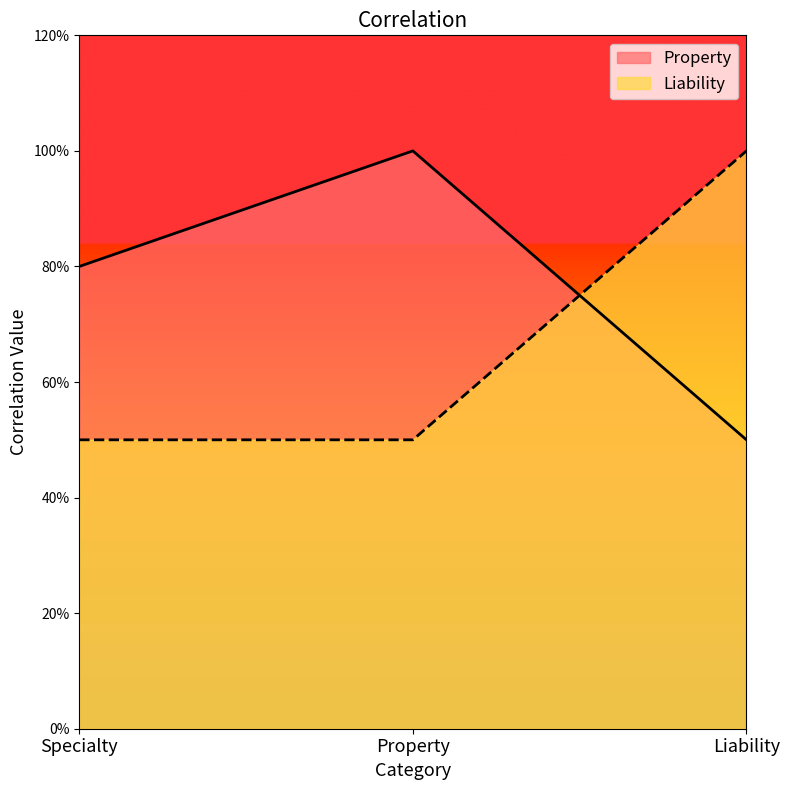

Between Specialty and Property, which series saw the biggest shift?

Property